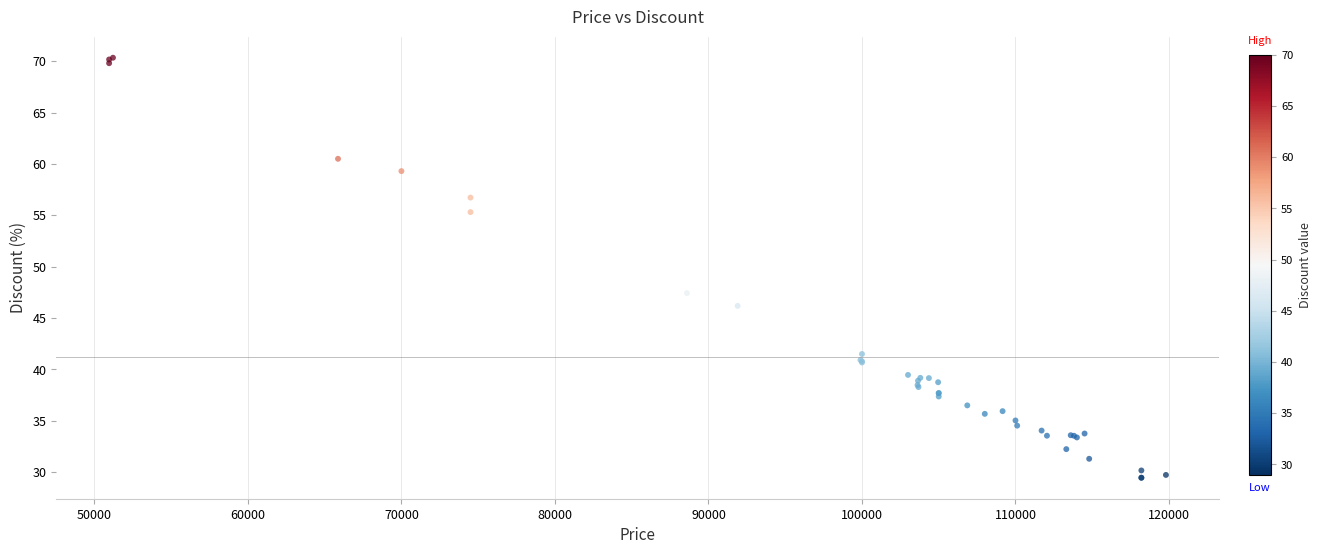

What Y value in the scatter plot is closest to 49?

47.4